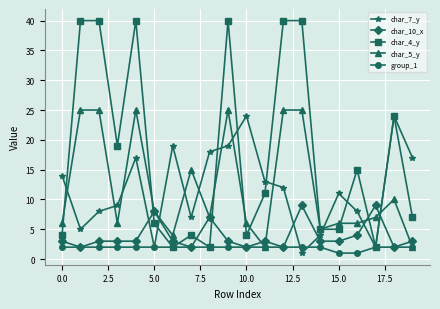

What is the sum of all char_4_y values?

350